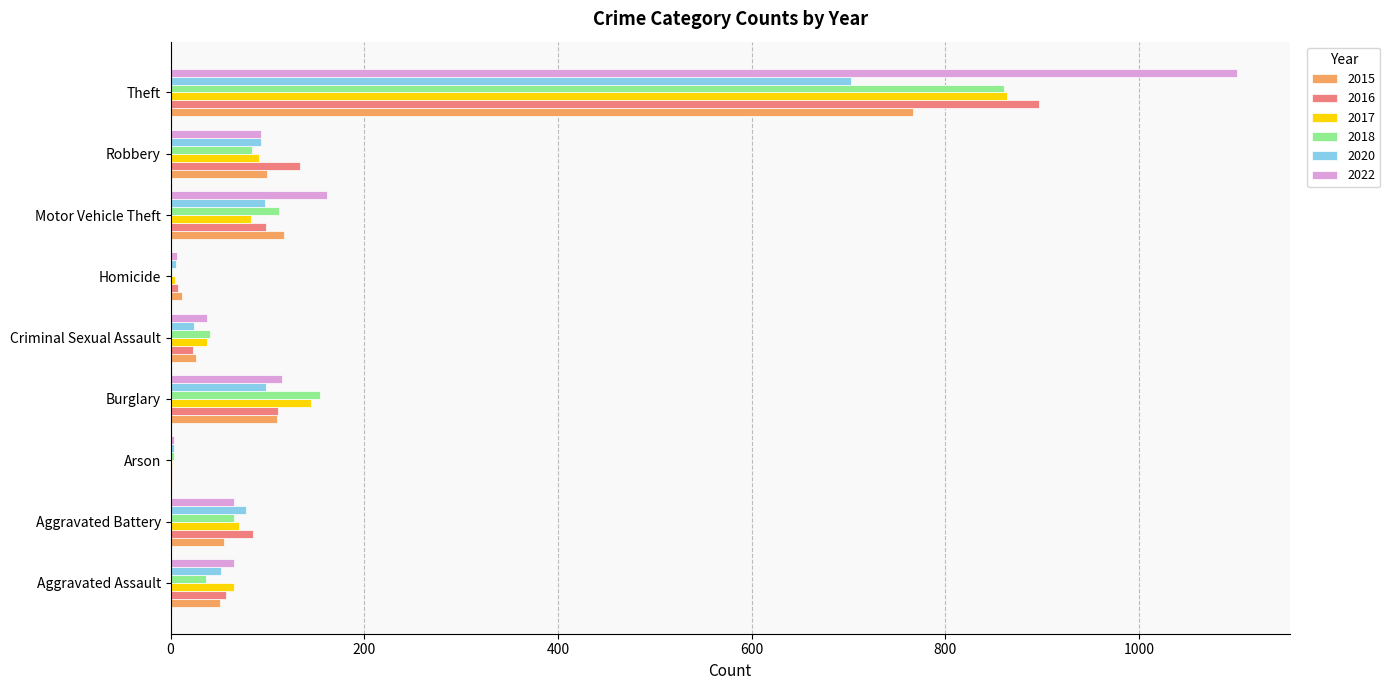

At which label does 2020 reach its peak?

Theft